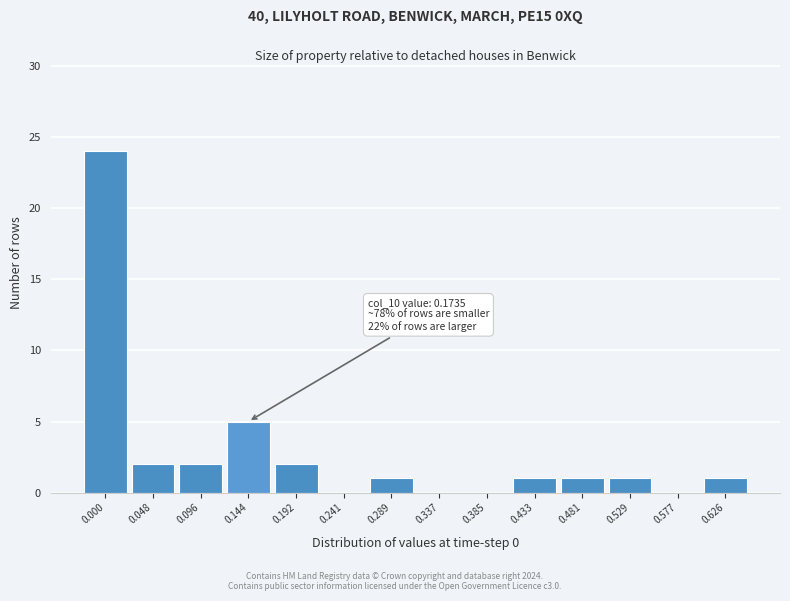

Reading left to right, transcribe all the data shown in this chart.

0.000=24	0.048=2	0.096=2	0.144=5	0.192=2	0.241=0	0.289=1	0.337=0	0.385=0	0.433=1	0.481=1	0.529=1	0.577=0	0.626=1